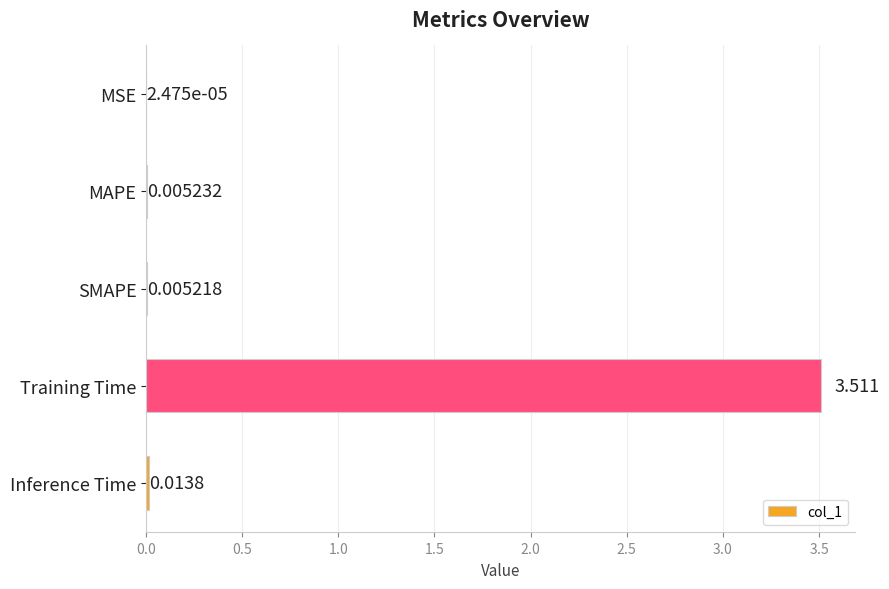

At which label is the value closest to 1?

Inference Time